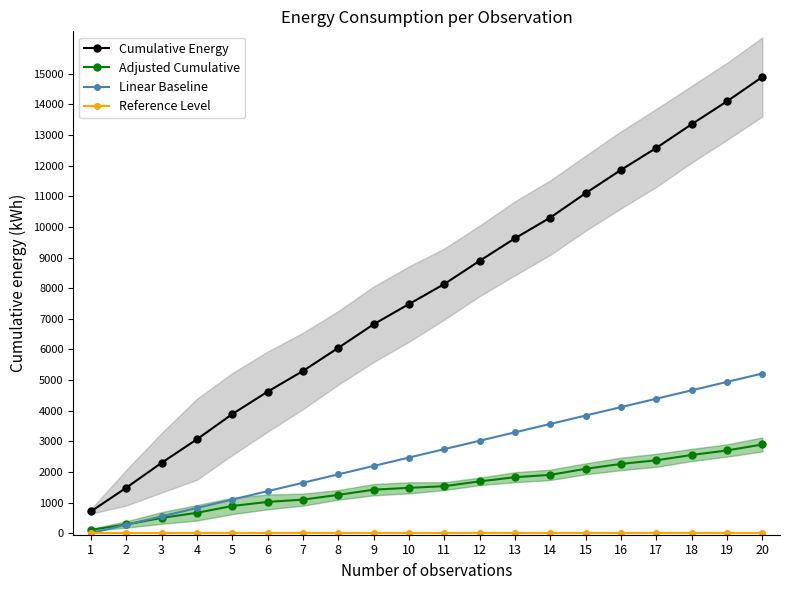

Which series has the largest total across all categories?

Cumulative Energy